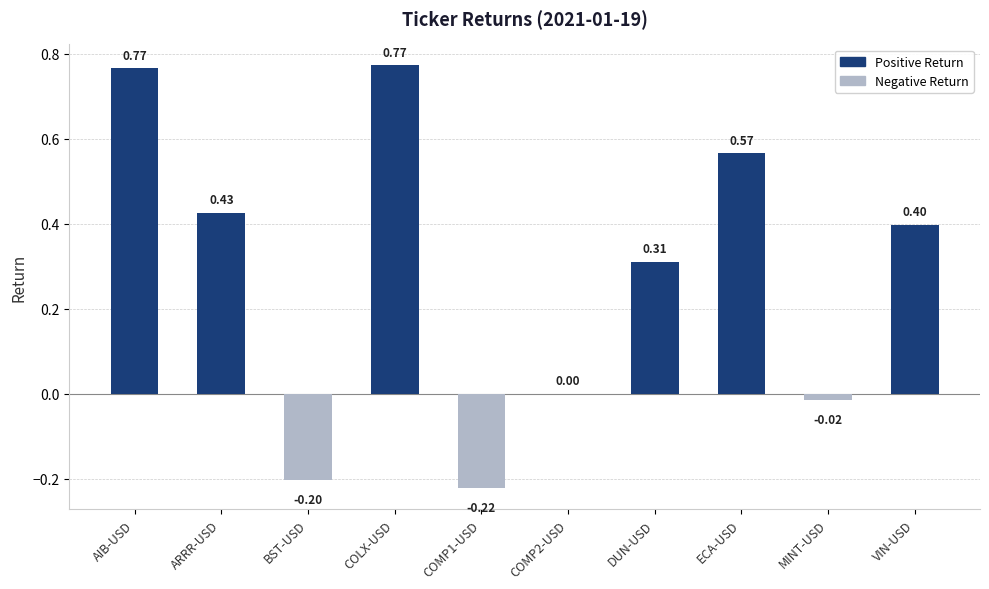

What is the sum of all values?

2.8